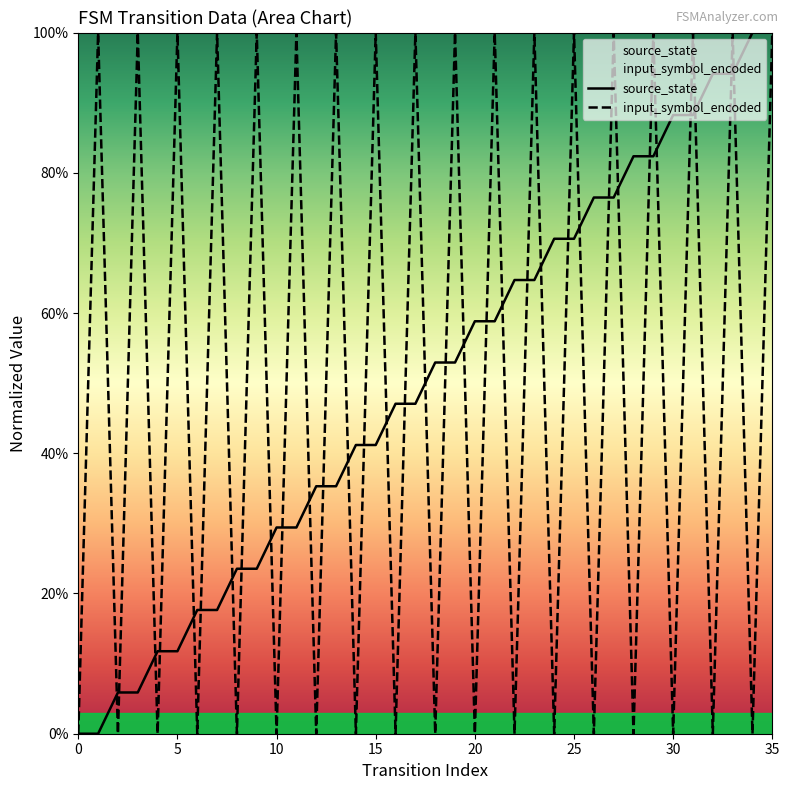

True or false: source_state and input_symbol_encoded cross at least once.

True